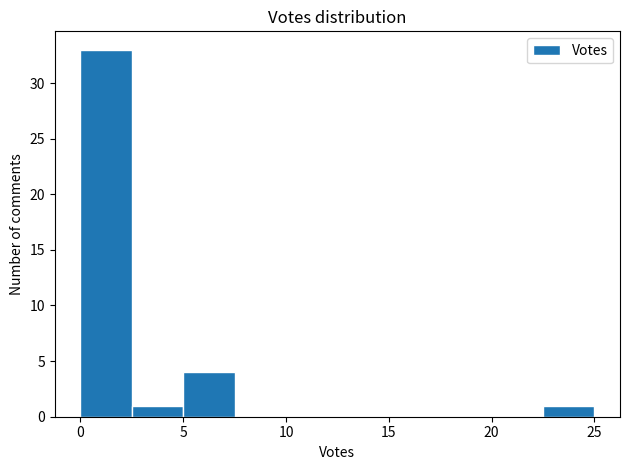

Reading left to right, list every bar in this chart as the range it spans on the x-axis followed by its height. The values are not printed on the chart, so give them approximately, as read against the axis.

0.0 to 2.5: 33
2.5 to 5.0: 1
5.0 to 7.5: 4
7.5 to 10.0: 0
10.0 to 12.5: 0
12.5 to 15.0: 0
15.0 to 17.5: 0
17.5 to 20.0: 0
20.0 to 22.5: 0
22.5 to 25.0: 1